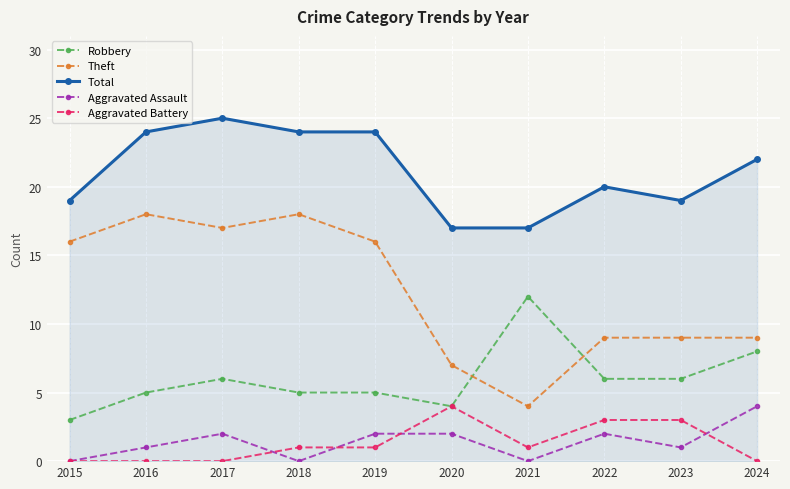

Read the Robbery value at 2022.

6